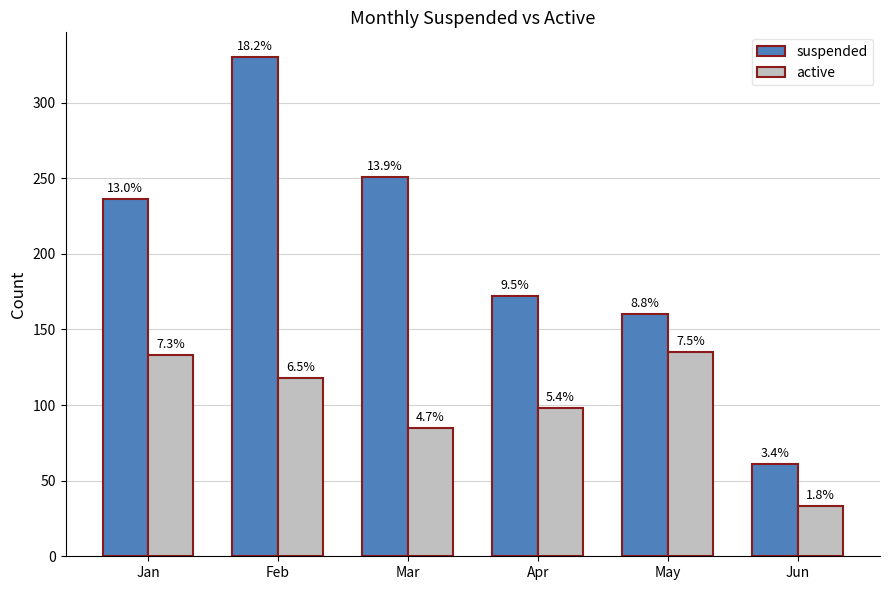

Are the bars horizontal?

No